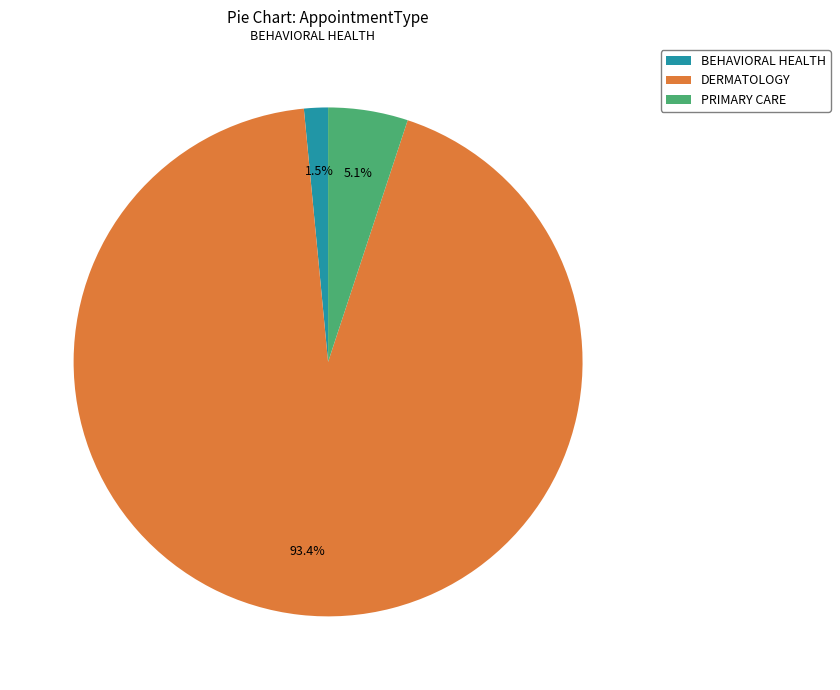

What is the ratio of the value at BEHAVIORAL HEALTH to the value at PRIMARY CARE?

0.3